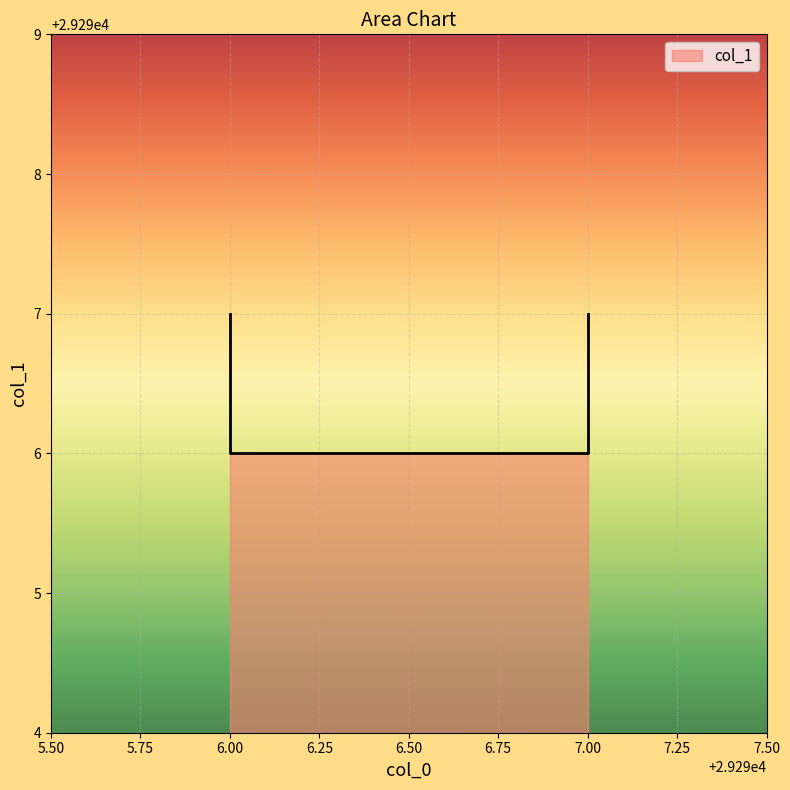

What is the value of the 4th point from the left?

29296